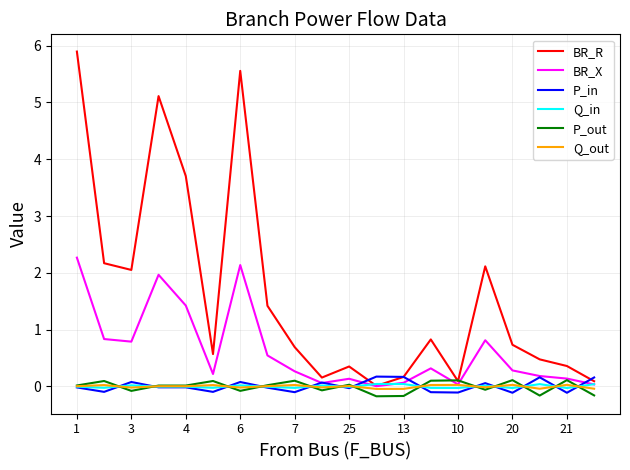

Which series has the largest range (max minus min)?

BR_R